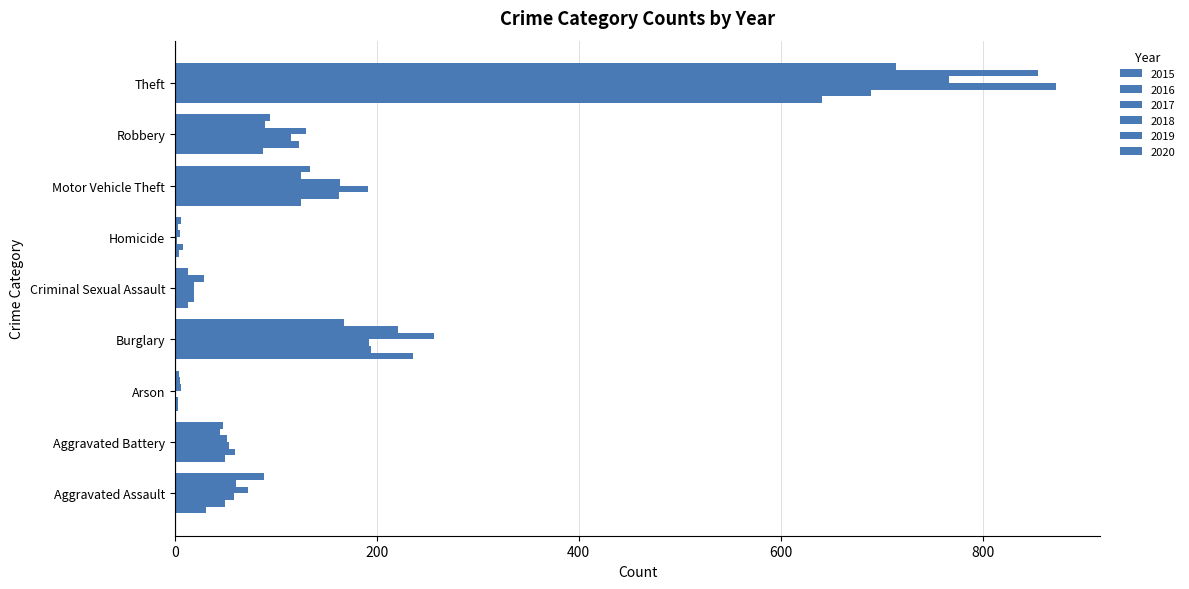

What is the minimum value for 2015?

3